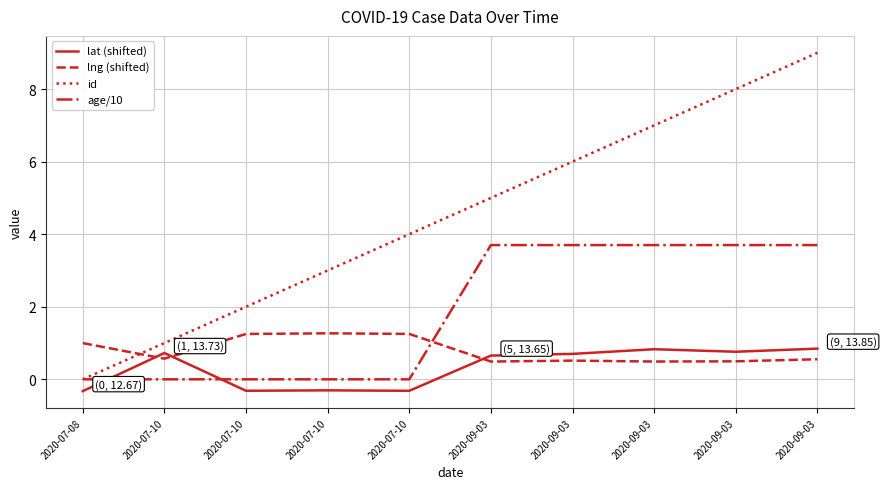

Which series changed the most between 2020-07-10 and 2020-09-03?

age/10